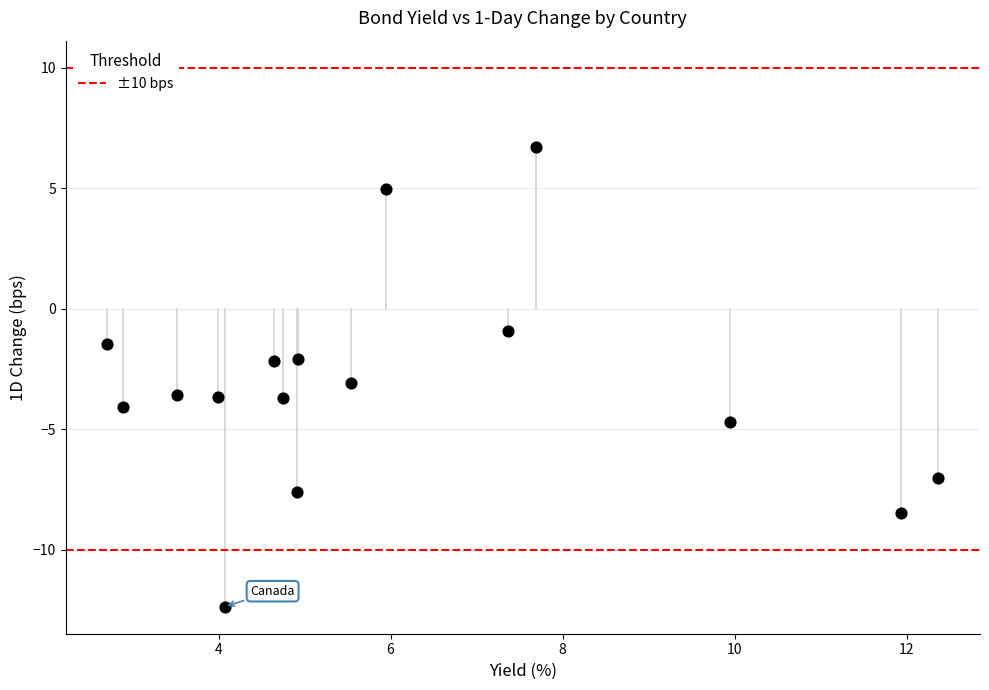

What is the range of Y values (max minus min)?

19.1